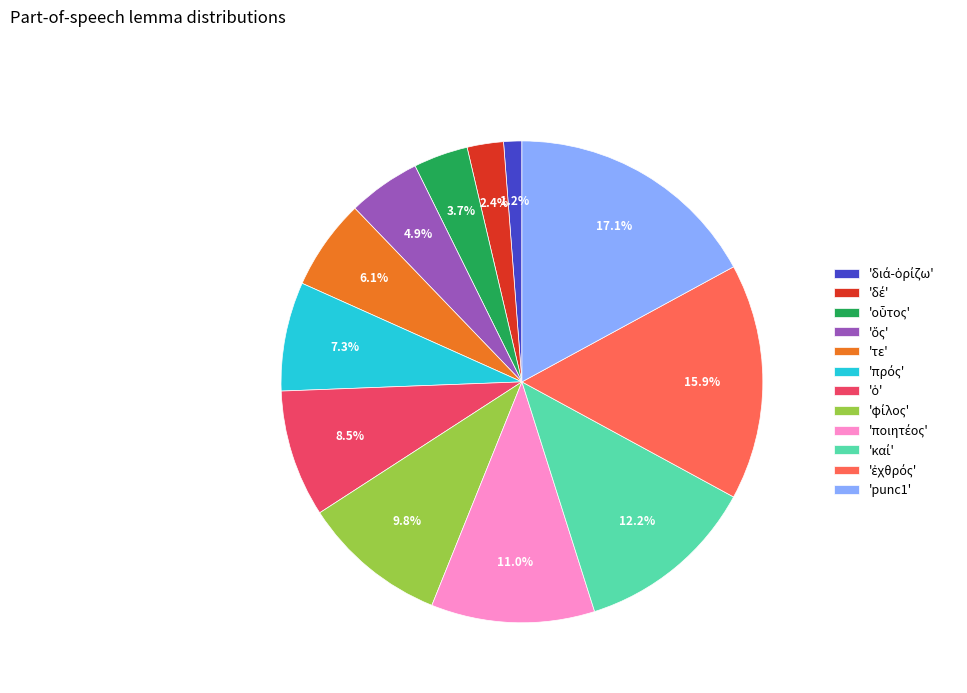

What is the largest slice in the pie chart?

'punc1'